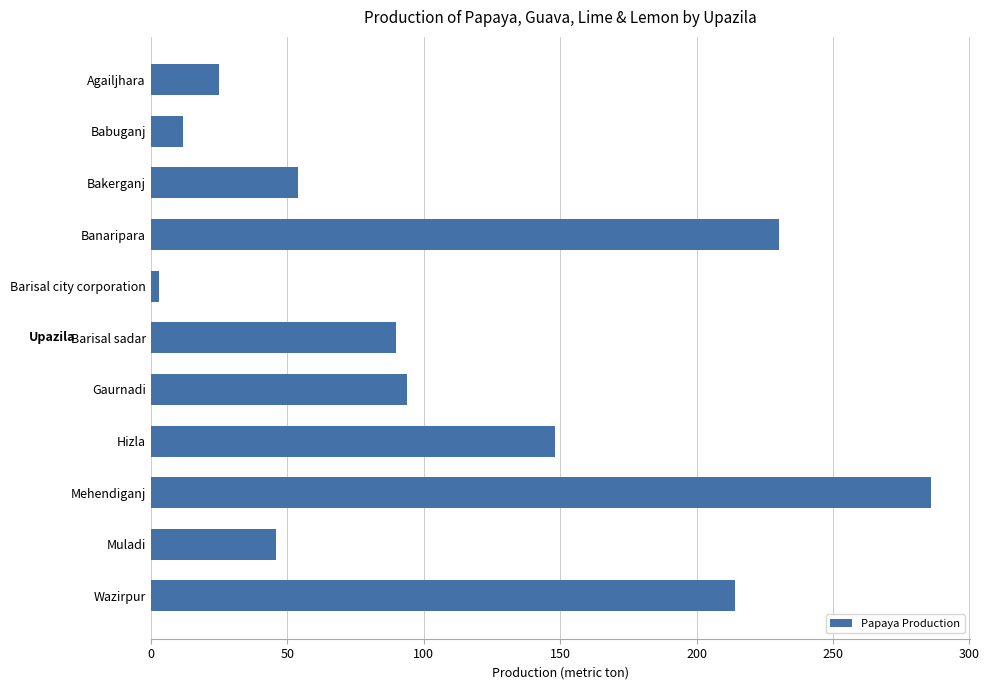

Reading bottom to top, transcribe all the data shown in this chart.

Wazirpur=214.0	Muladi=46.0	Mehendiganj=286.0	Hizla=148.0	Gaurnadi=94.0	Barisal sadar=90.0	Barisal city corporation=3.0	Banaripara=230.1	Bakerganj=54.0	Babuganj=12.0	Agailjhara=25.0